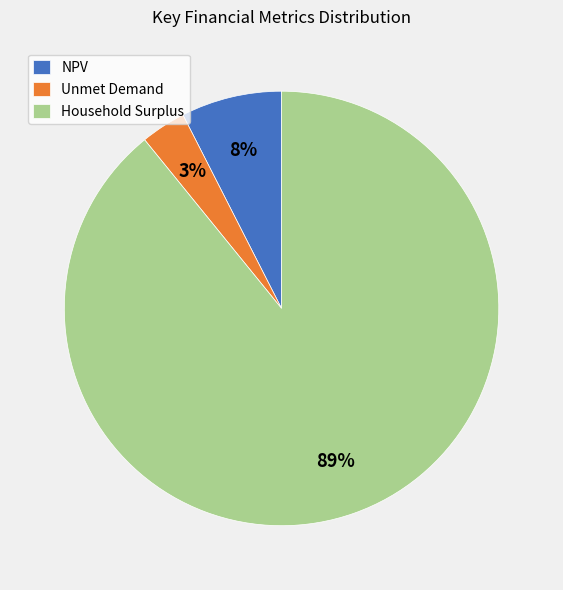

Do Household Surplus and NPV together represent more than half of the pie?

Yes